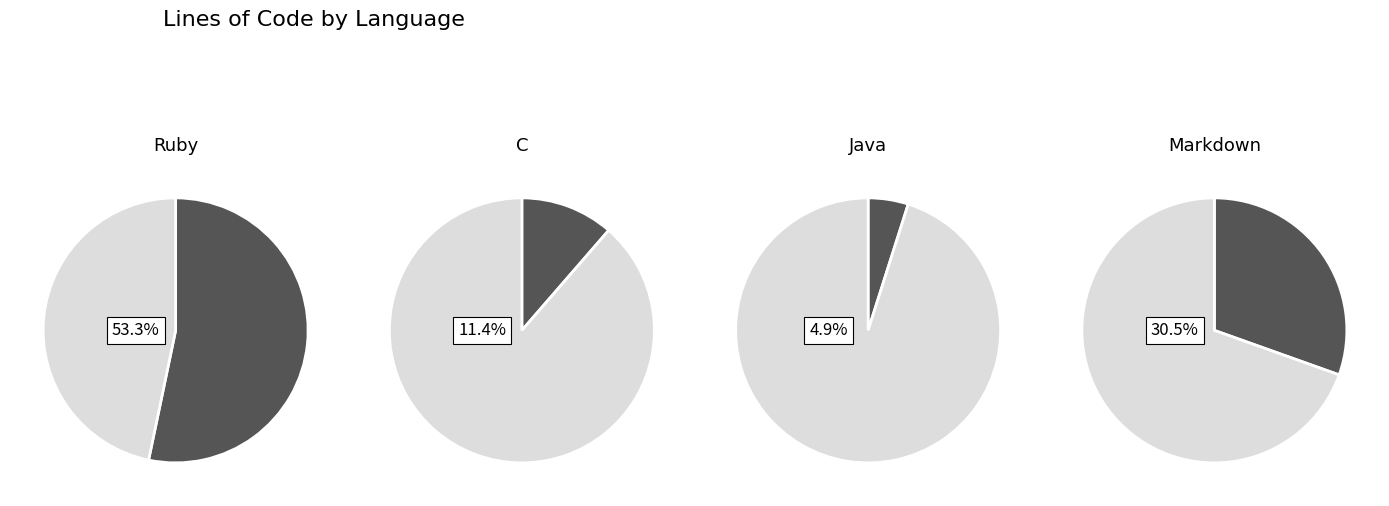

How many segments does this pie chart have?

4